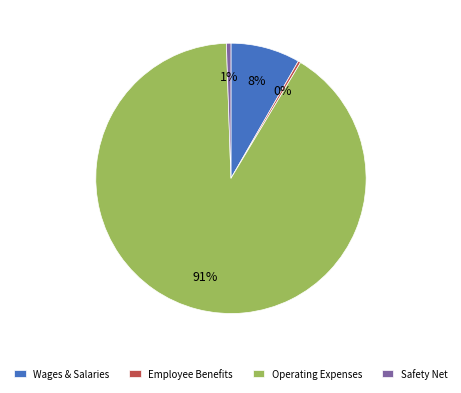

To the nearest percent, what is the difference between the largest and smallest slice percentages?

91%